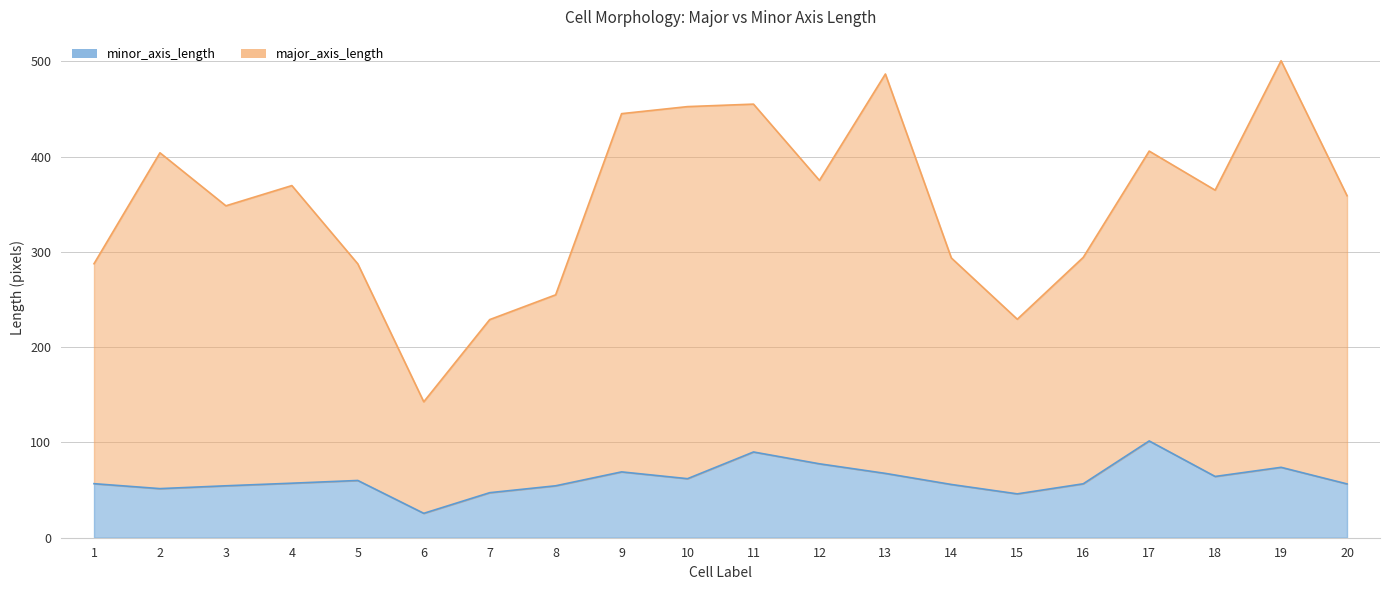

Reading right to left, what are all the values shown in this chart?

major_axis_length: 20=359.0	19=500.7	18=364.9	17=405.9	16=294.3	15=229.3	14=293.7	13=486.8	12=375.1	11=455.1	10=452.6	9=445.2	8=255.0	7=229.0	6=142.7	5=287.5	4=369.7	3=348.4	2=404.1	1=287.6
minor_axis_length: 20=56.5	19=73.9	18=64.3	17=101.6	16=56.6	15=46.0	14=55.9	13=67.5	12=77.6	11=90.0	10=62.0	9=69.1	8=54.5	7=47.3	6=25.6	5=60.1	4=57.2	3=54.5	2=51.5	1=56.7